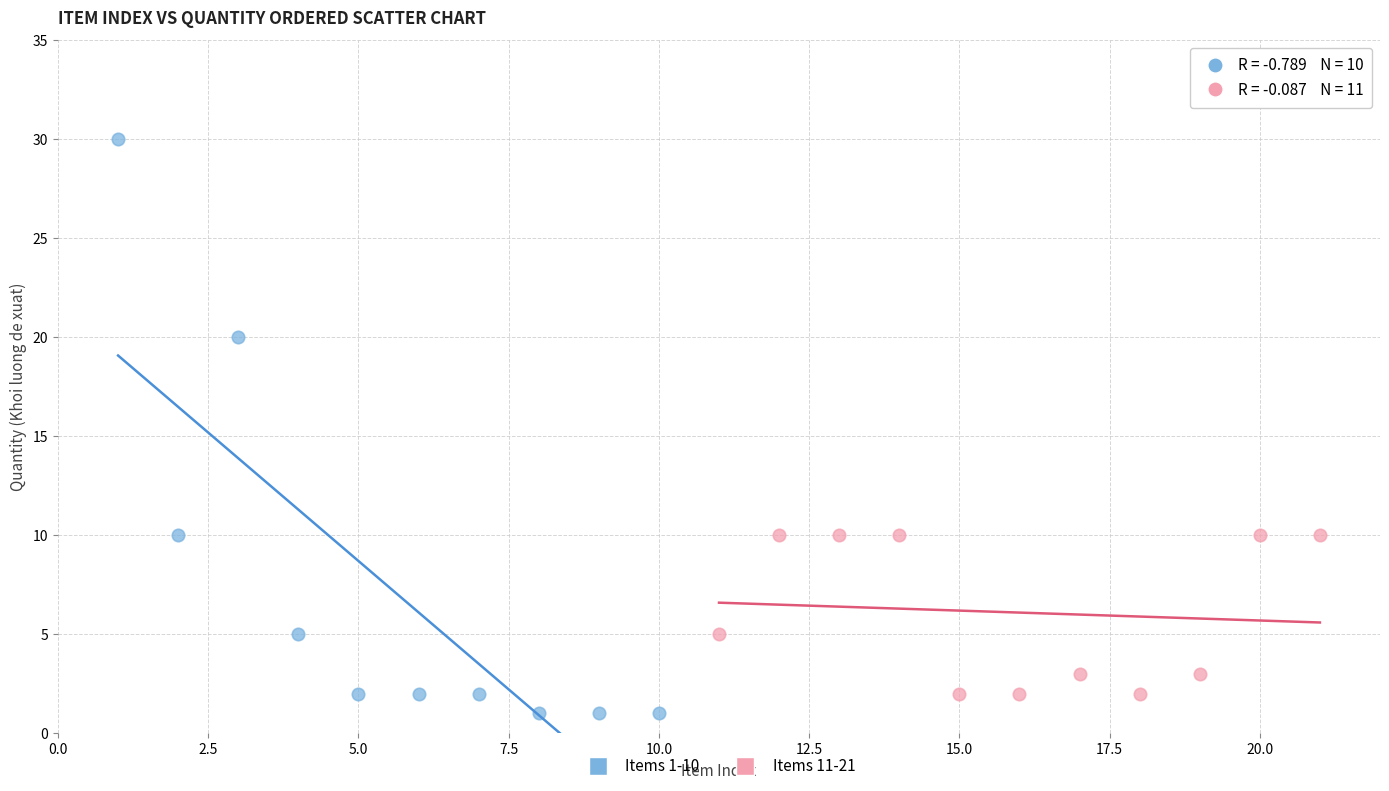

Which series reaches the minimum Y coordinate?

Items 1-10